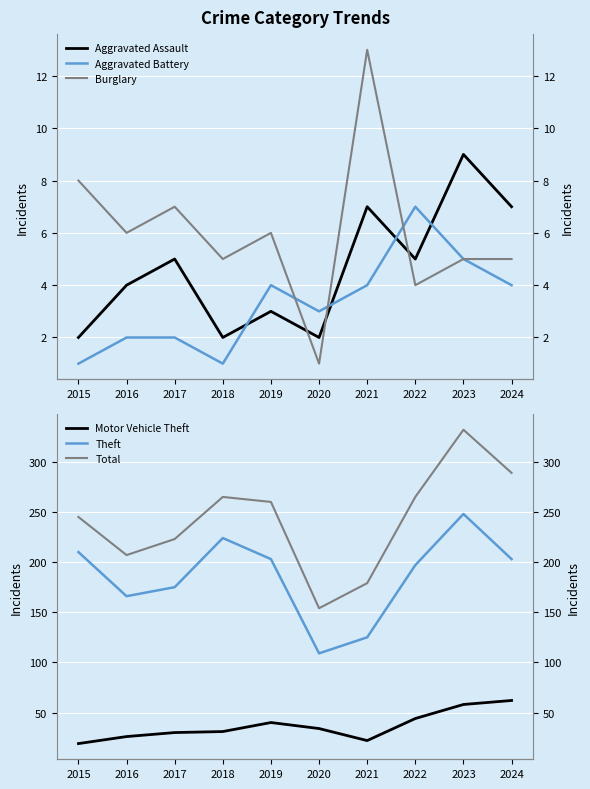

Reading left to right, what are all the values shown in this chart?

Aggravated Assault: 2015=2	2016=4	2017=5	2018=2	2019=3	2020=2	2021=7	2022=5	2023=9	2024=7
Aggravated Battery: 2015=1	2016=2	2017=2	2018=1	2019=4	2020=3	2021=4	2022=7	2023=5	2024=4
Burglary: 2015=8	2016=6	2017=7	2018=5	2019=6	2020=1	2021=13	2022=4	2023=5	2024=5
Motor Vehicle Theft: 2015=19	2016=26	2017=30	2018=31	2019=40	2020=34	2021=22	2022=44	2023=58	2024=62
Theft: 2015=210	2016=166	2017=175	2018=224	2019=203	2020=109	2021=125	2022=197	2023=248	2024=203
Total: 2015=245	2016=207	2017=223	2018=265	2019=260	2020=154	2021=179	2022=265	2023=332	2024=289